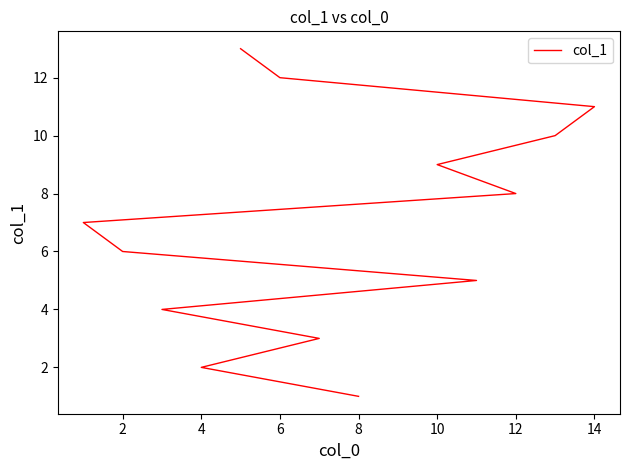

True or false: the data has more than 2 interior local peaks.

False